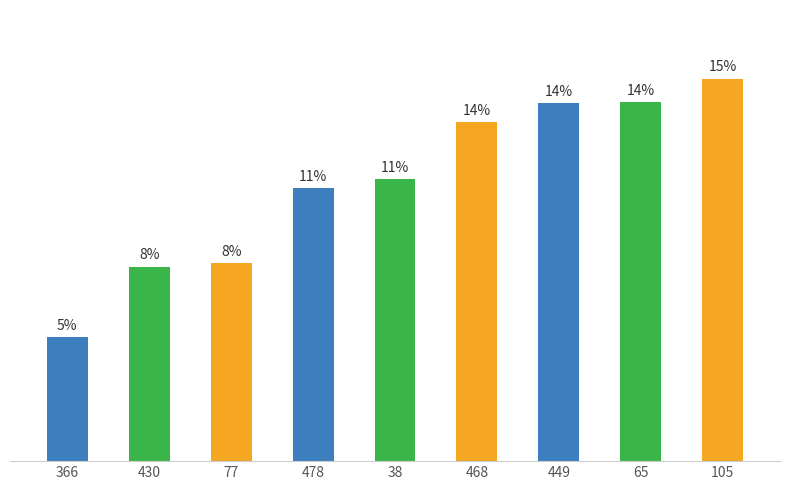

The chart shows a value of 171 at 478. True or false?

False